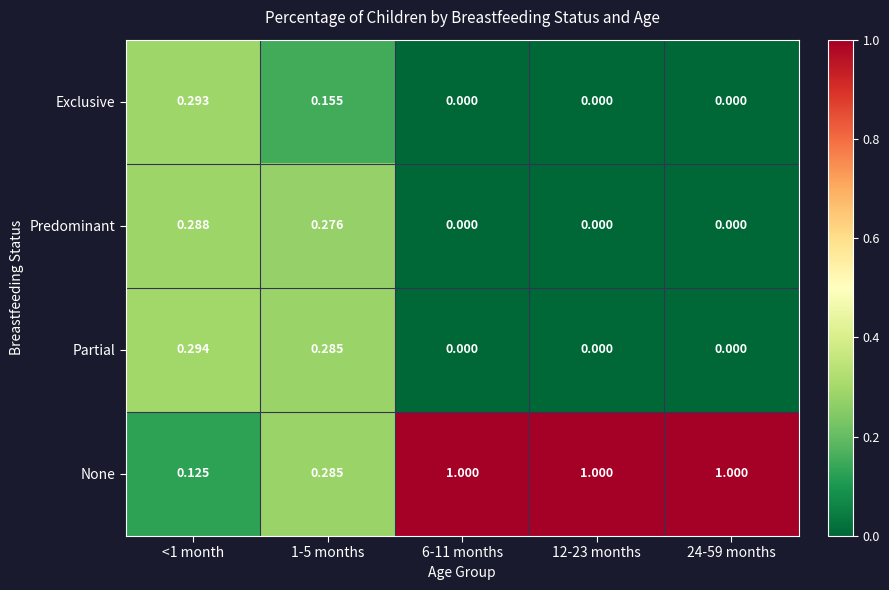

Which series has the widest spread of values?

None